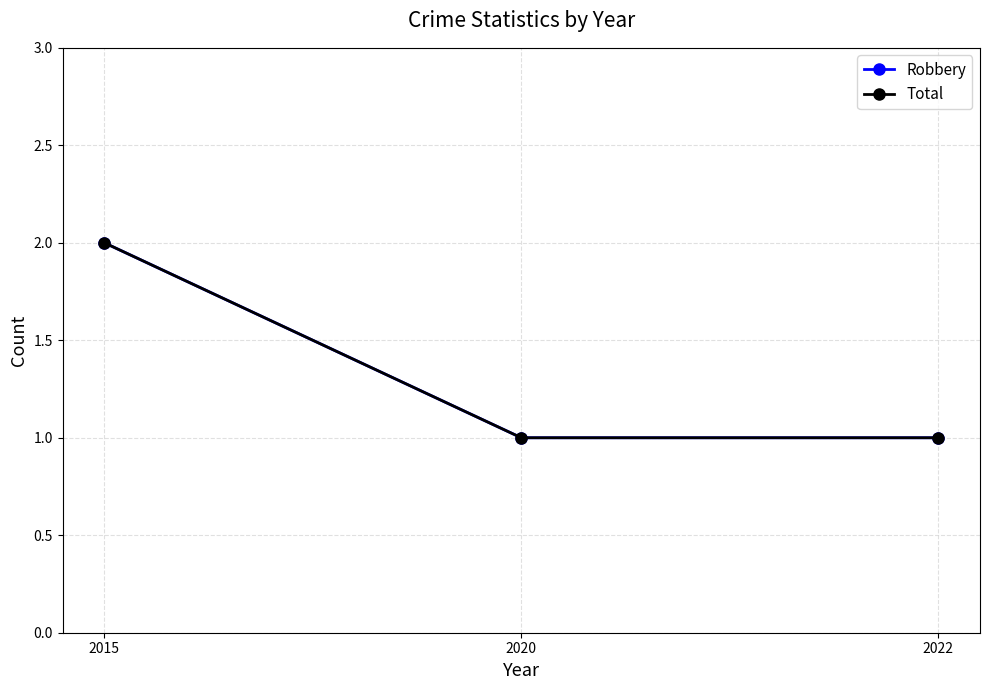

Where is Robbery nearest to the value 1?

2020